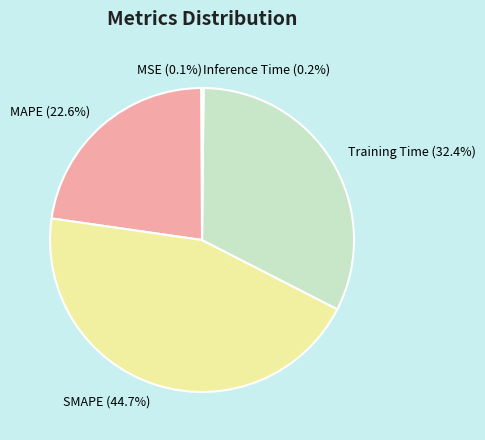

What is the largest slice in the pie chart?

SMAPE